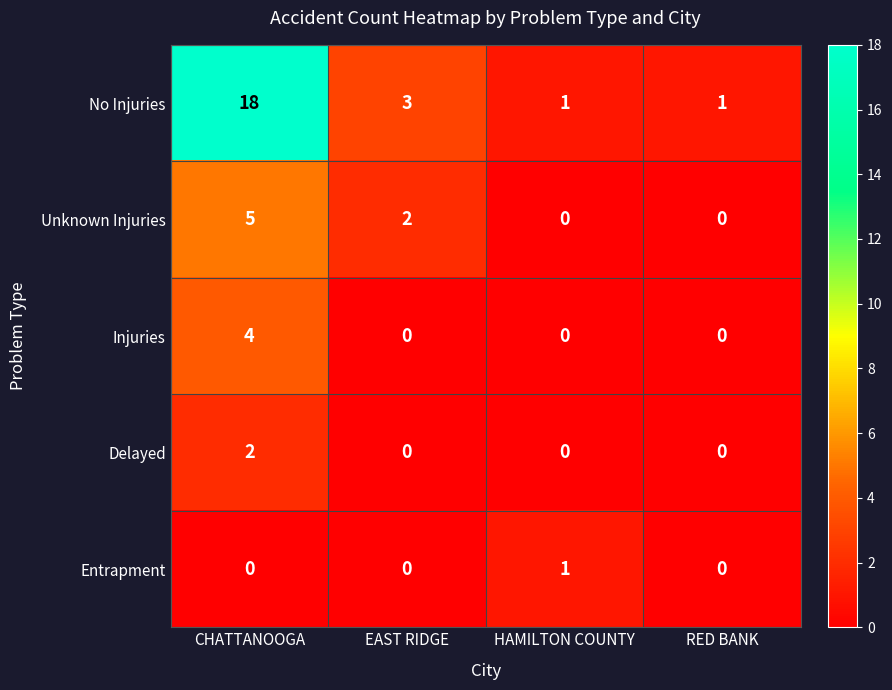

Reading left to right, what are all the values shown in this chart?

No Injuries: 18	3	1	1
Unknown Injuries: 5	2	0	0
Injuries: 4	0	0	0
Delayed: 2	0	0	0
Entrapment: 0	0	1	0